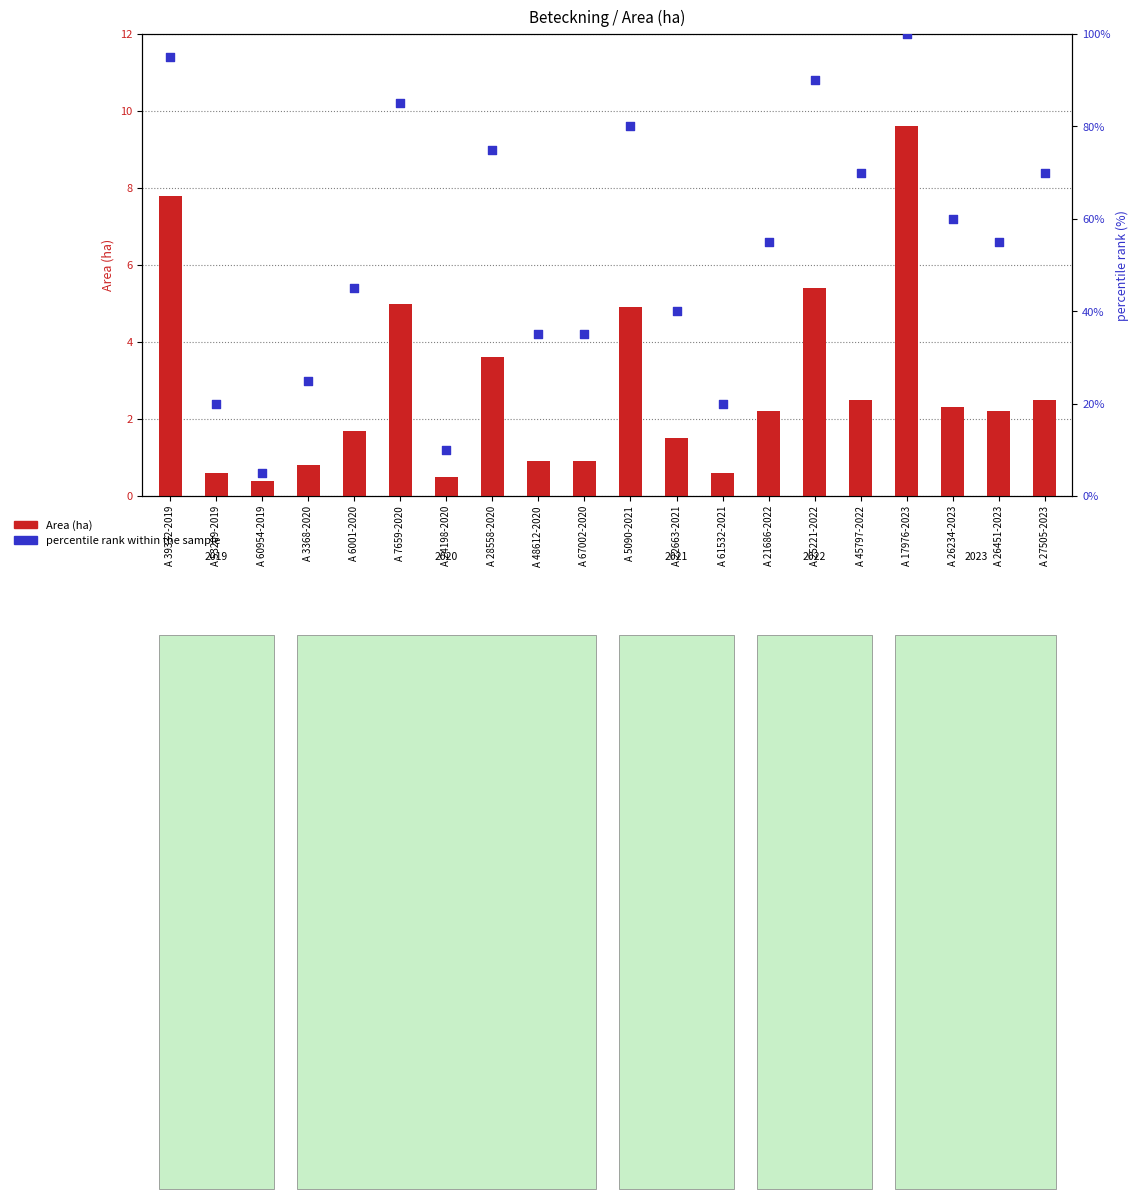

Which series has the largest Y range (max minus min)?

percentile rank within the sample